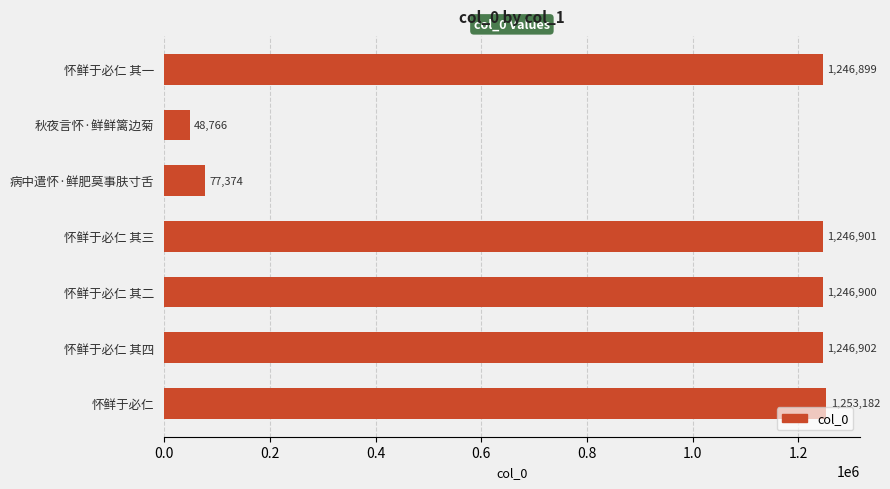

Between 怀鲜于必仁 其一 and 怀鲜于必仁 其三, which is larger?

怀鲜于必仁 其三